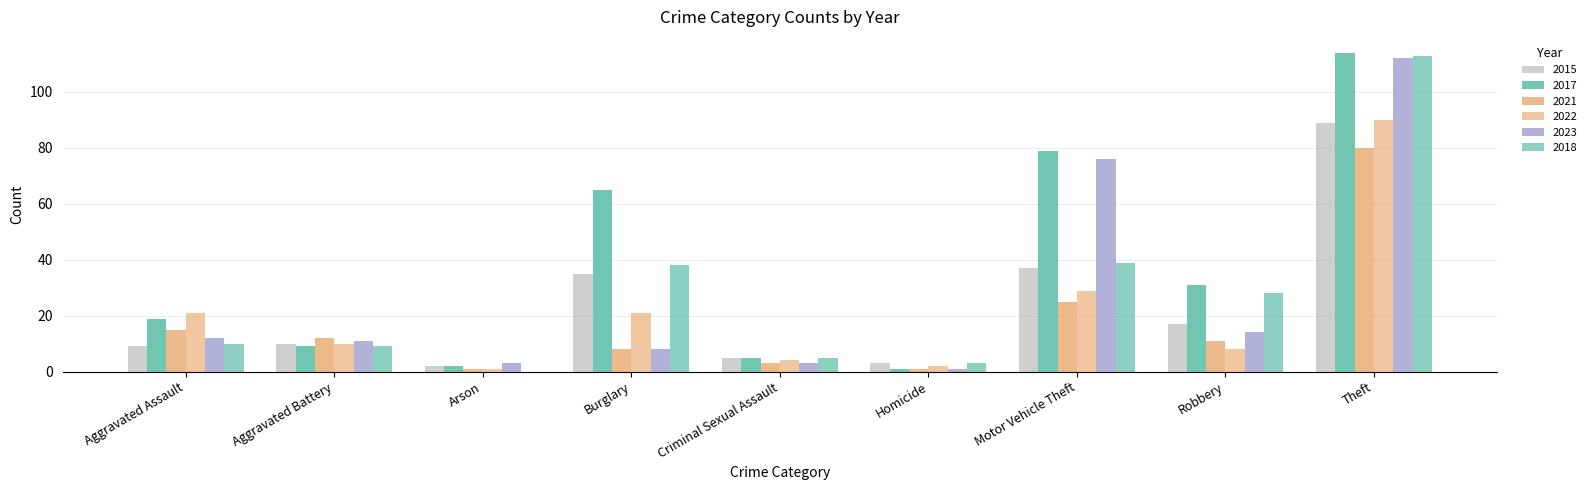

What is the spread (max minus min) of values at Aggravated Battery?

3